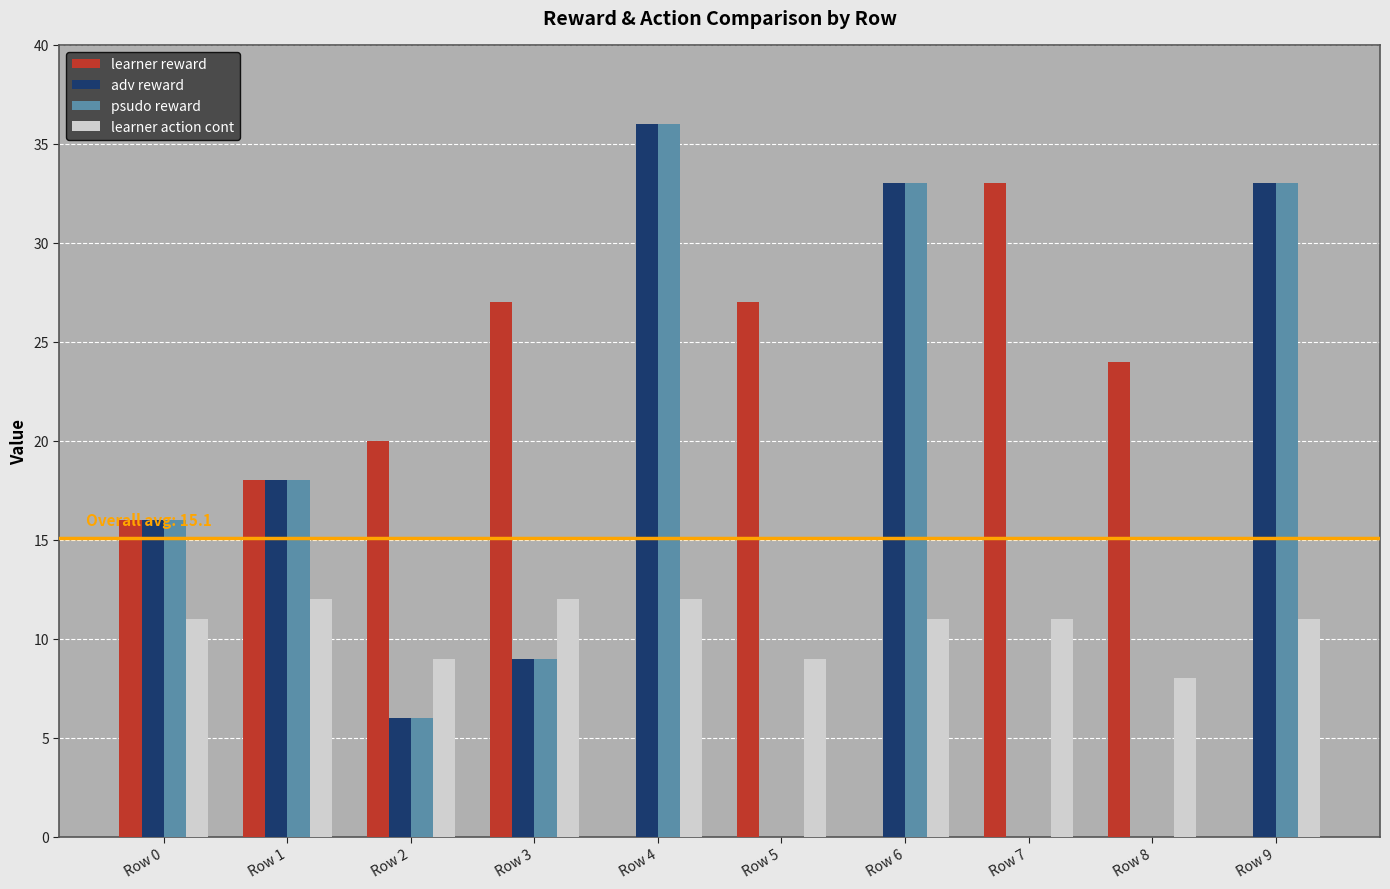

How many data points does each series have?

10